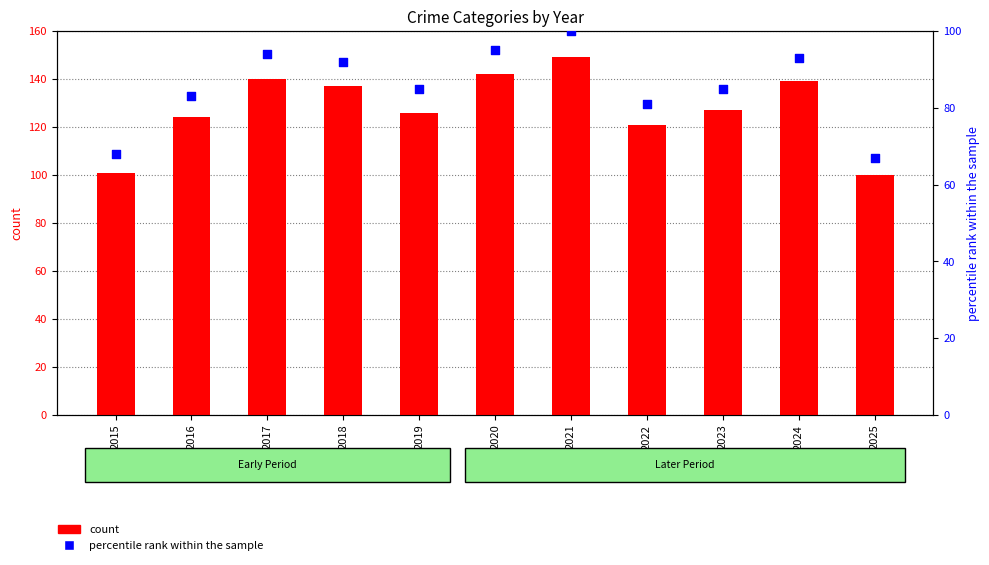

Is the value of percentile rank within the sample at 2023 greater than the value of count at 2015?

No